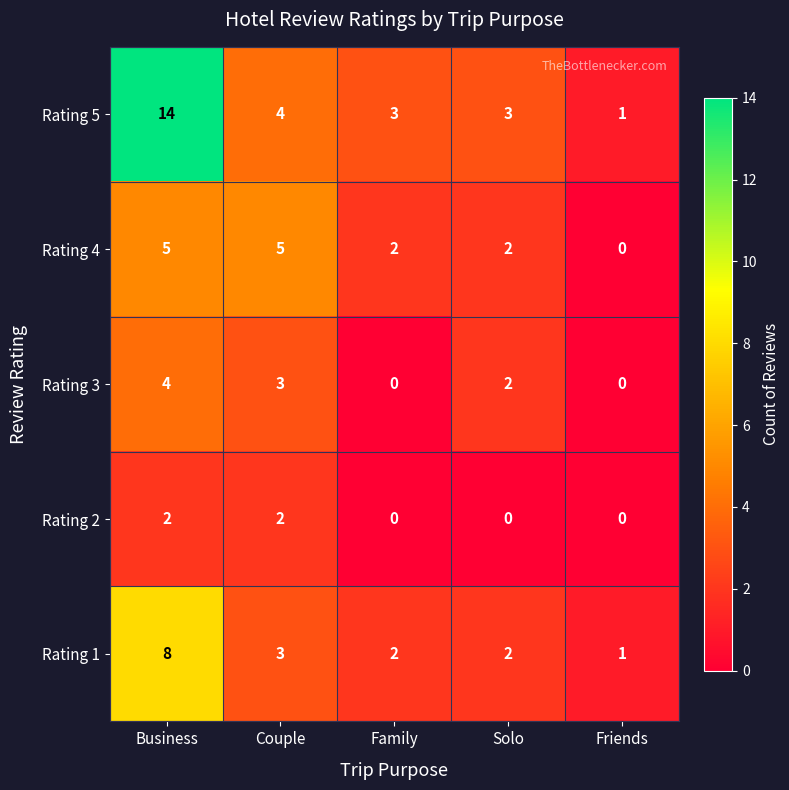

What is the difference between the maximum and minimum values in the Rating 3 series?

4